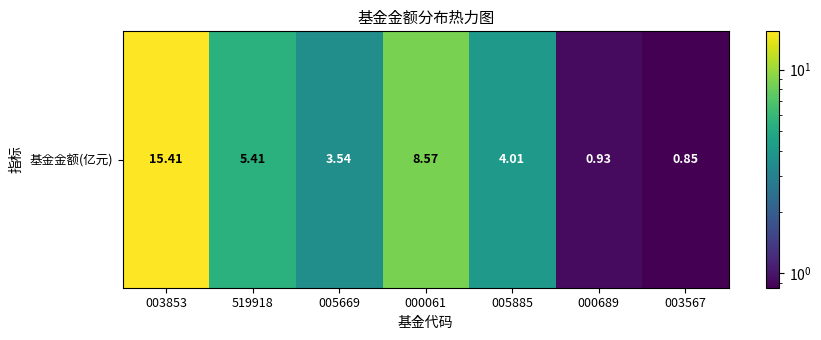

True or false: the data shows 4.0 at 005885.

True